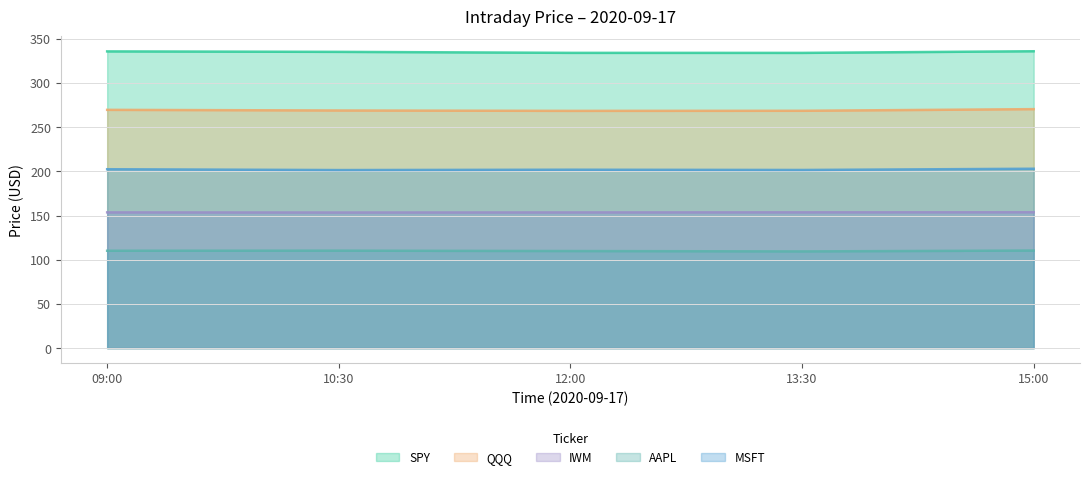

What is the highest value of the AAPL series?

110.4